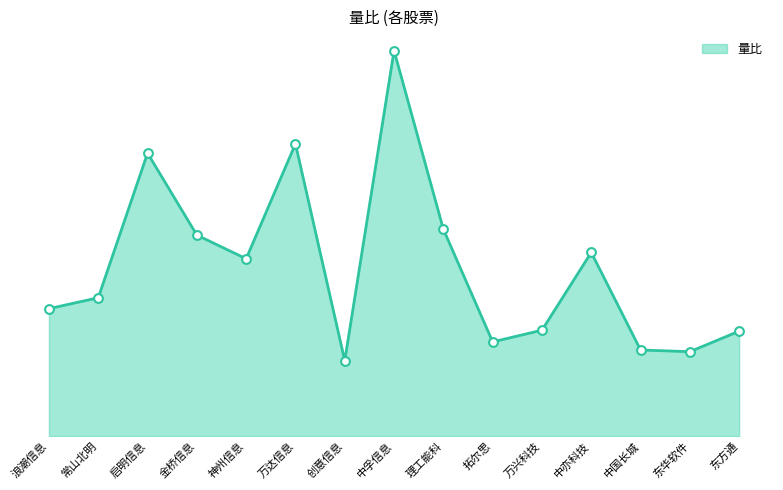

What is the ratio of the value at 常山北明 to the value at 万达信息?

0.5